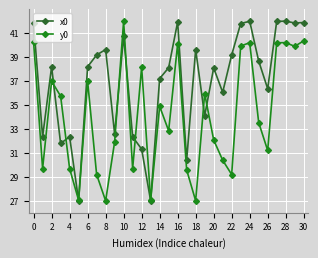

After their last crossing, which series has the higher values: x0 or y0?

x0